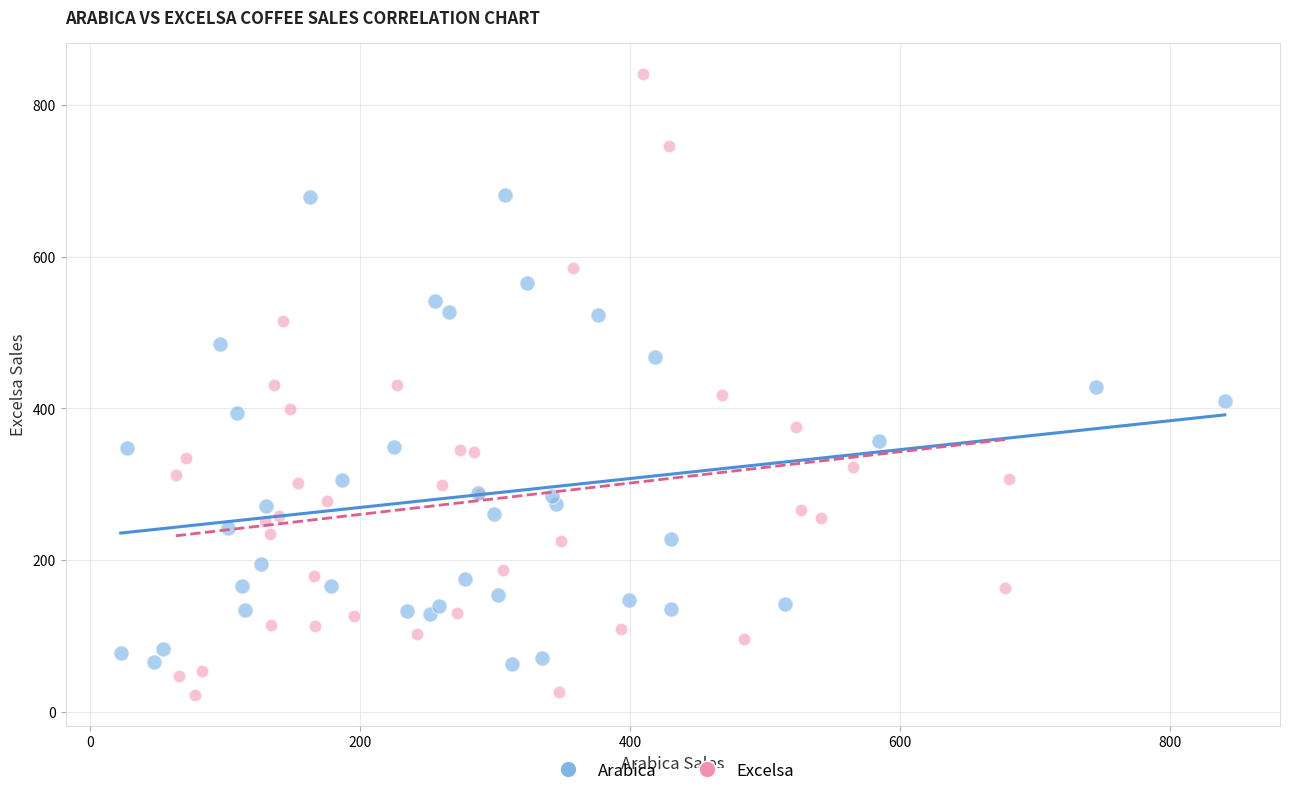

Which series has the widest spread of Y values?

Excelsa